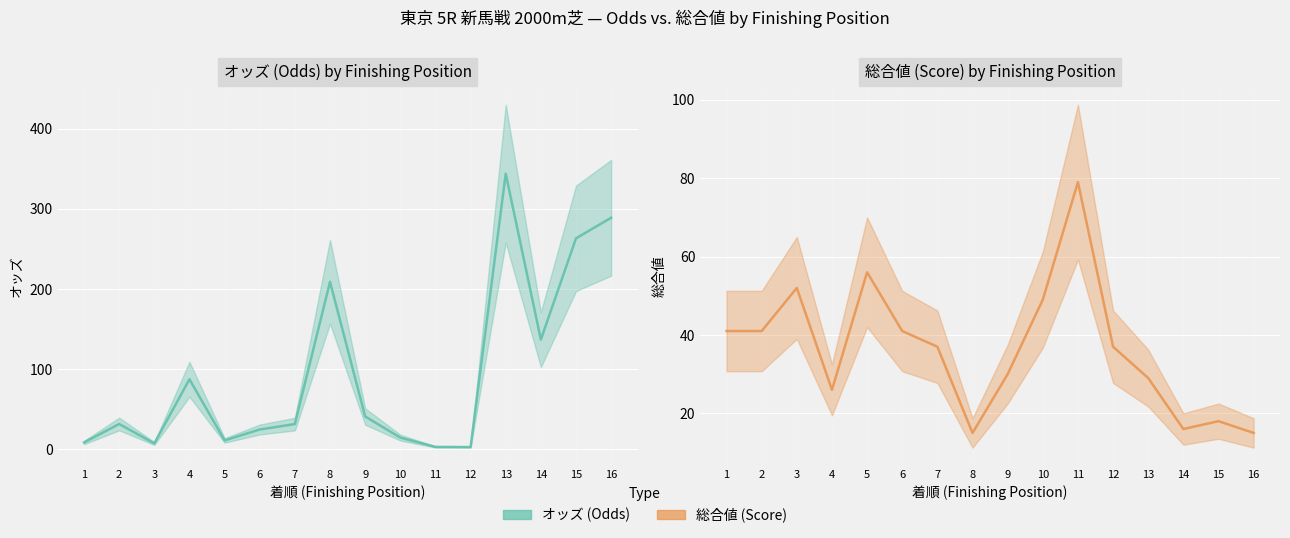

How many intersections are there between オッズ (Odds) and 総合値 (Score)?

5